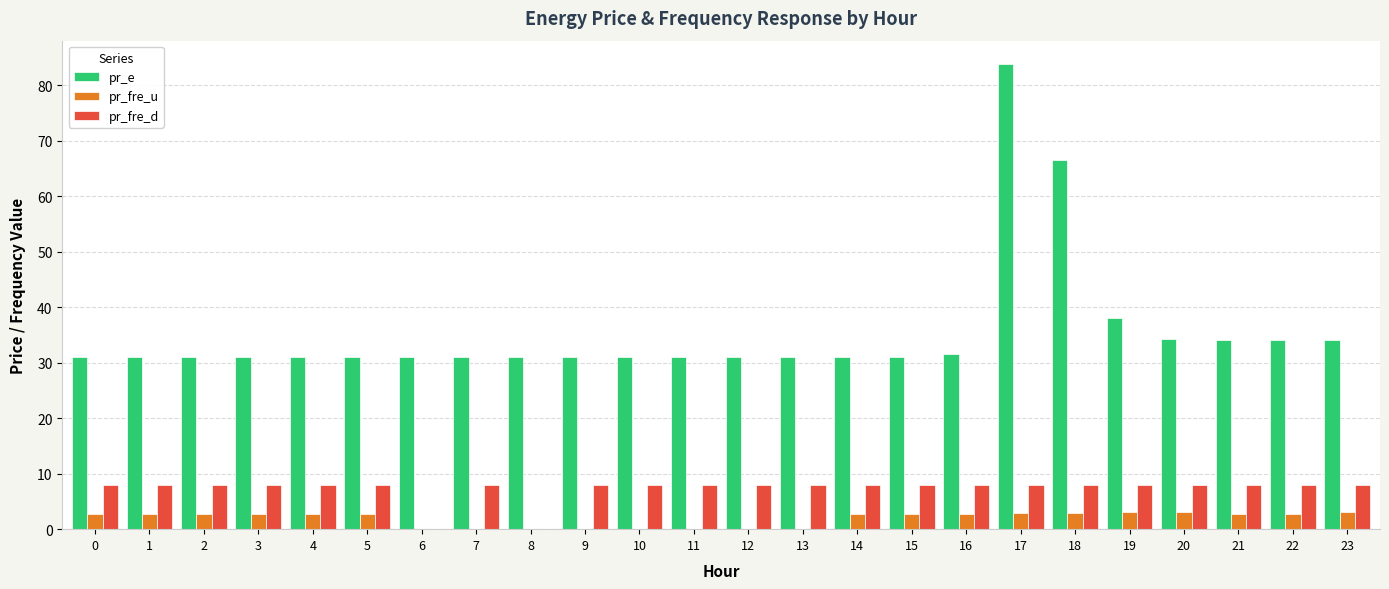

Which series changed the most between 0 and 19?

pr_e